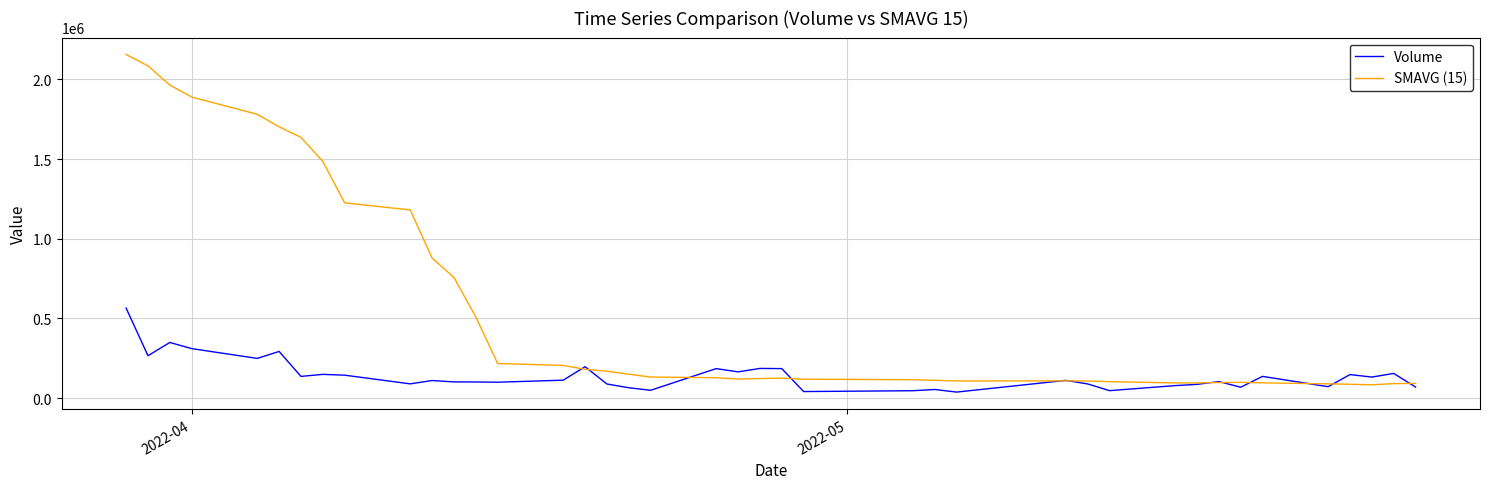

List the series in order of their overall mean, highest first.

SMAVG (15), Volume